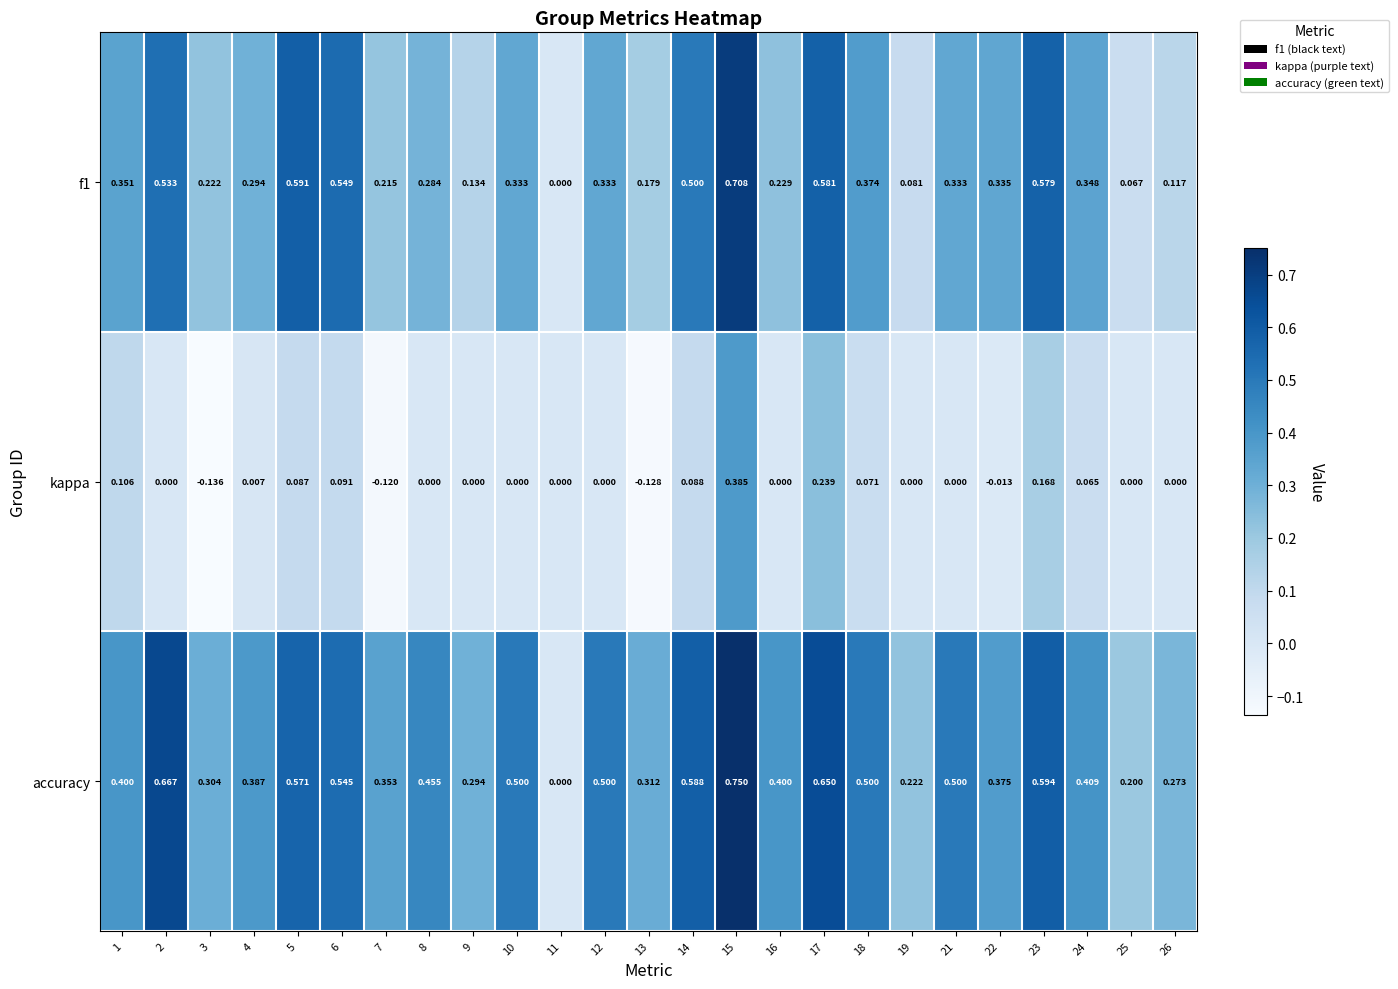

Which series has the widest spread of values?

accuracy